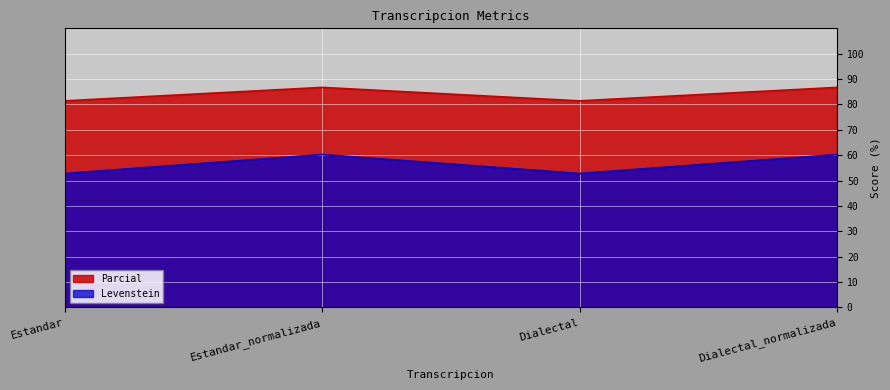

How many lines are shown in the chart?

2